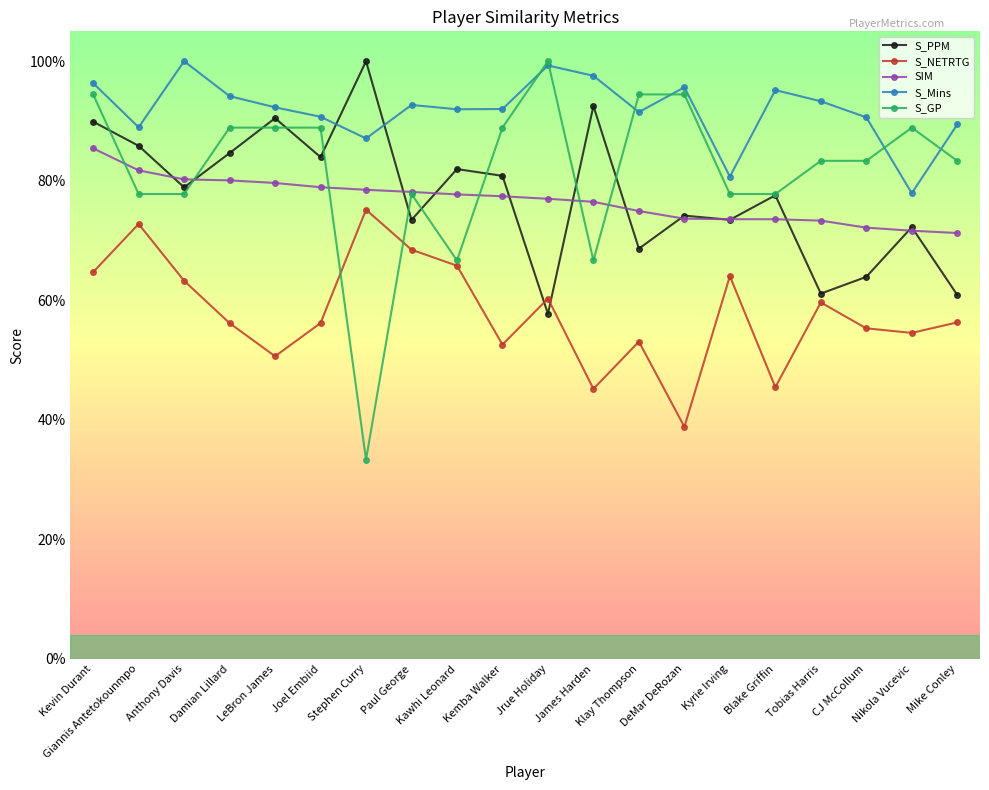

Is this an area chart (filled region under the line)?

No